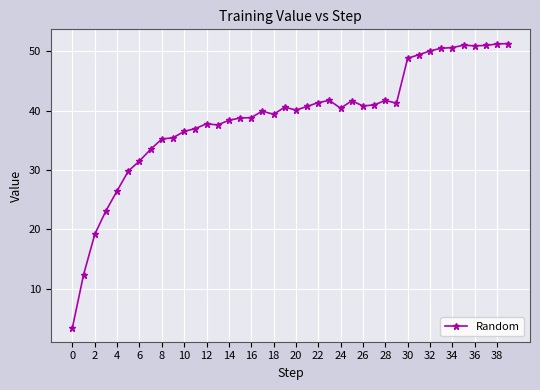

What is the maximum value shown in the chart?

51.3